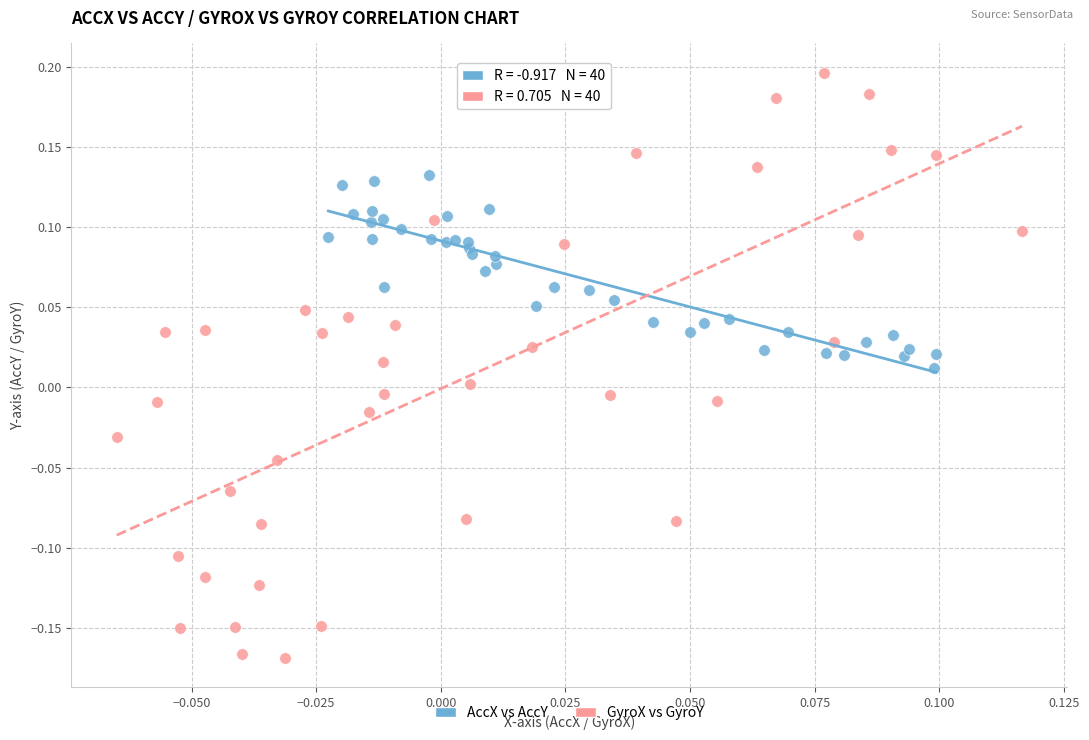

Which series has the largest Y range (max minus min)?

GyroX vs GyroY